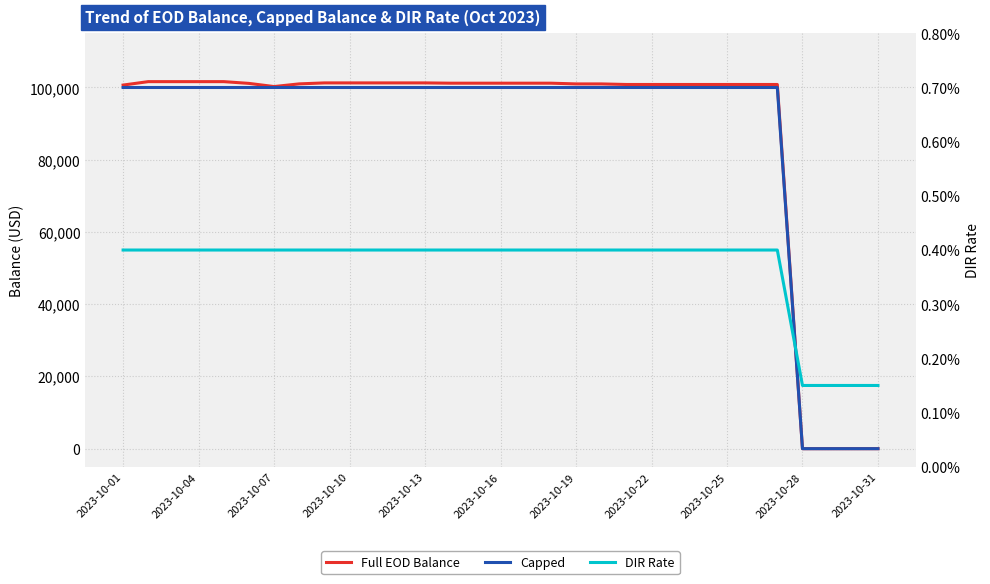

At which label is Capped closest to 50000?

2023-10-01